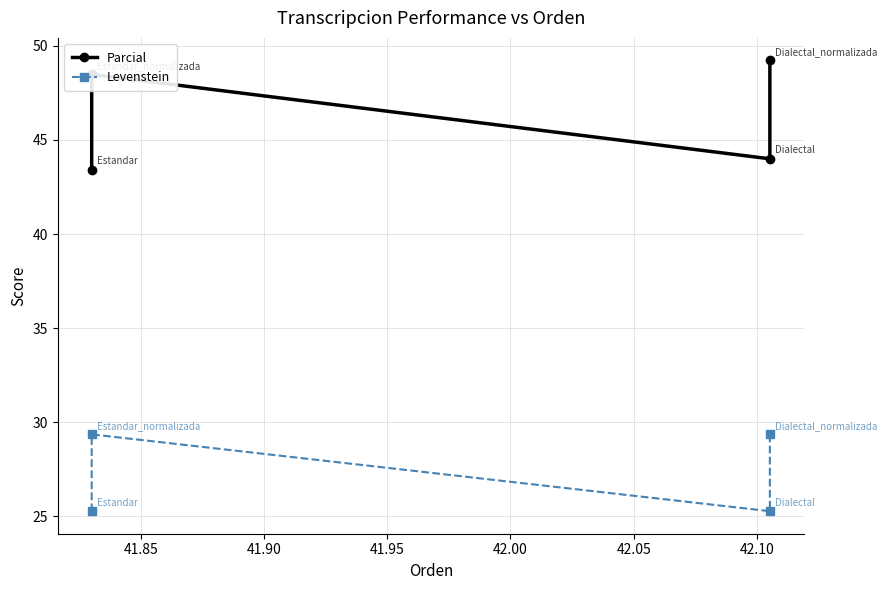

What is the average value of the Levenstein series?

27.3